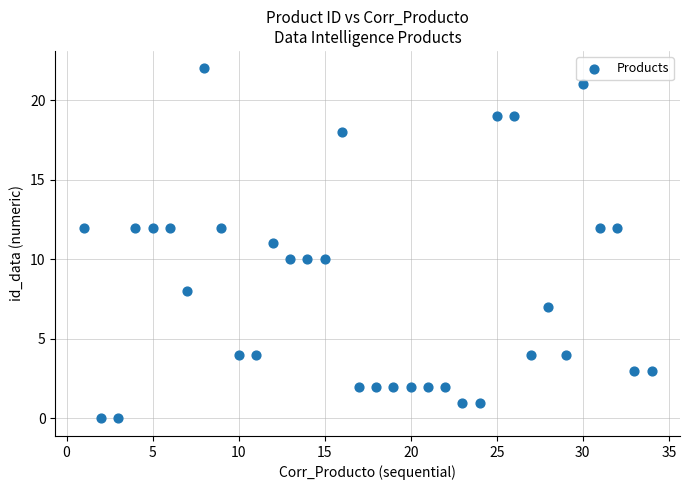

What is the range of X values (max minus min)?

33